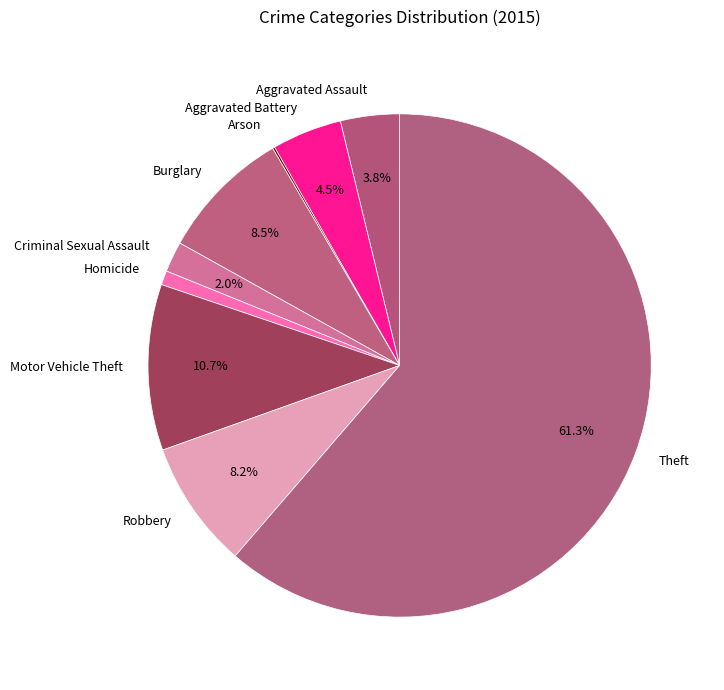

Is it true that Robbery is 1% of the pie?

False